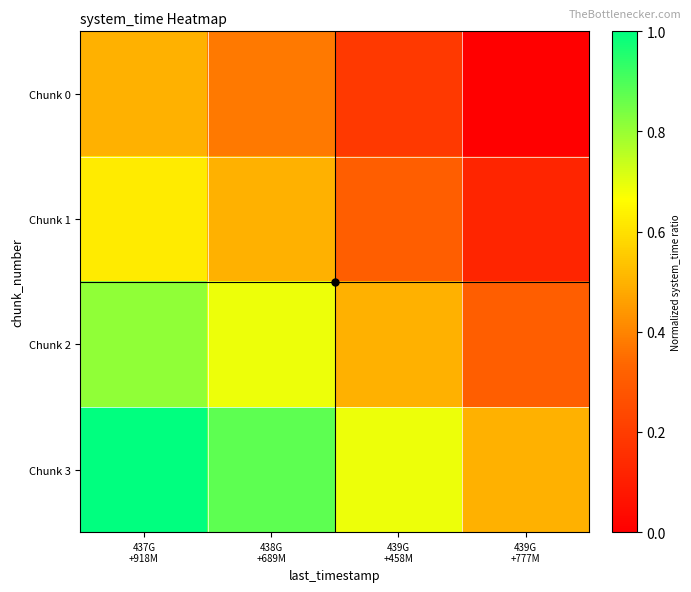

Reading left to right, list all the values displayed in this chart.

Chunk 0: 437G
+918M=0.5	438G
+689M=0.4	439G
+458M=0.2	439G
+777M=0.0
Chunk 1: 437G
+918M=0.6	438G
+689M=0.5	439G
+458M=0.3	439G
+777M=0.1
Chunk 2: 437G
+918M=0.8	438G
+689M=0.7	439G
+458M=0.5	439G
+777M=0.3
Chunk 3: 437G
+918M=1.0	438G
+689M=0.9	439G
+458M=0.7	439G
+777M=0.5